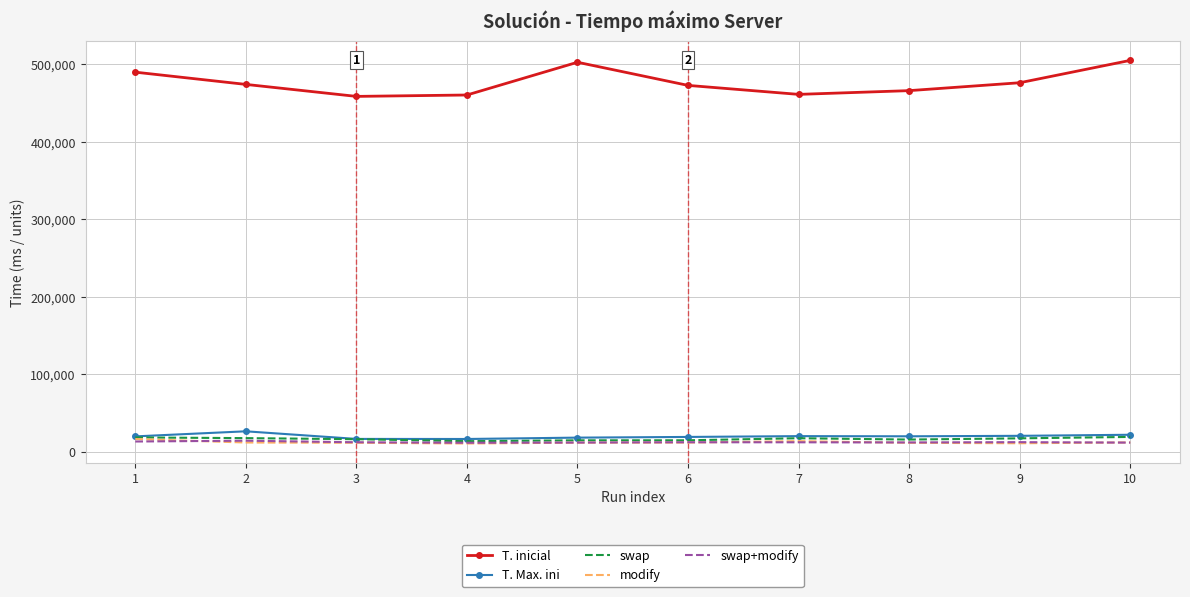

Which series ends up on top after the final intersection of modify and swap+modify?

modify